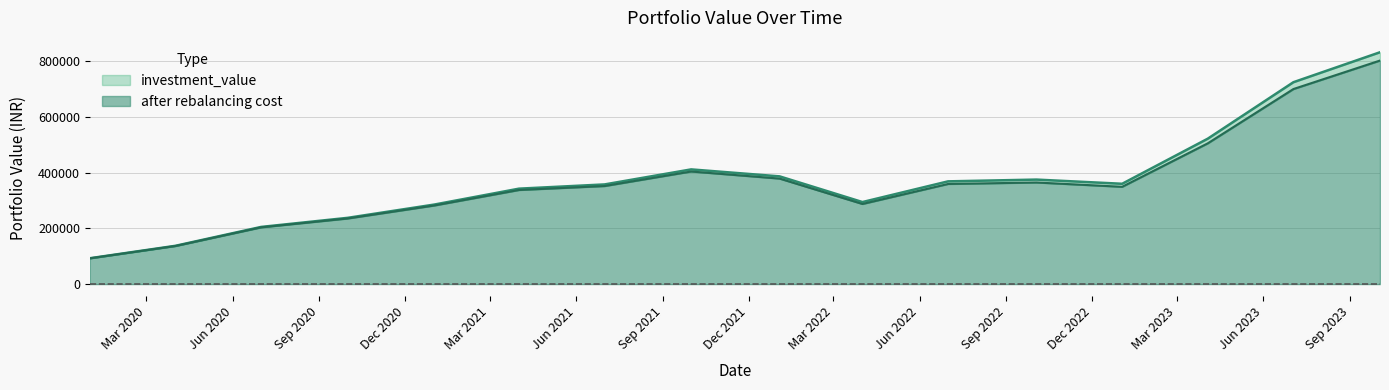

What is the difference between the investment_value values at 2020-07-01 and 2022-04-01?

89202.3